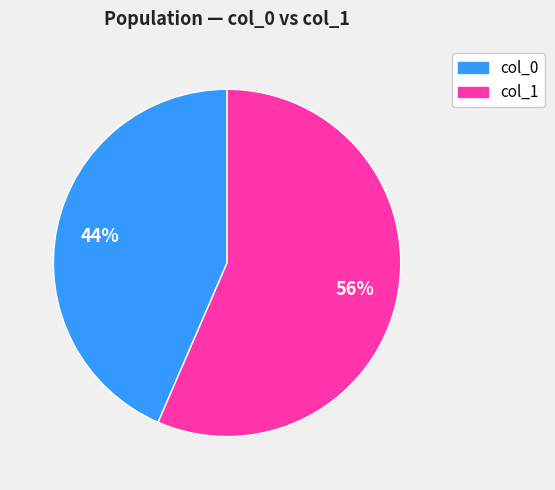

Between col_1 and col_0, which is larger?

col_1